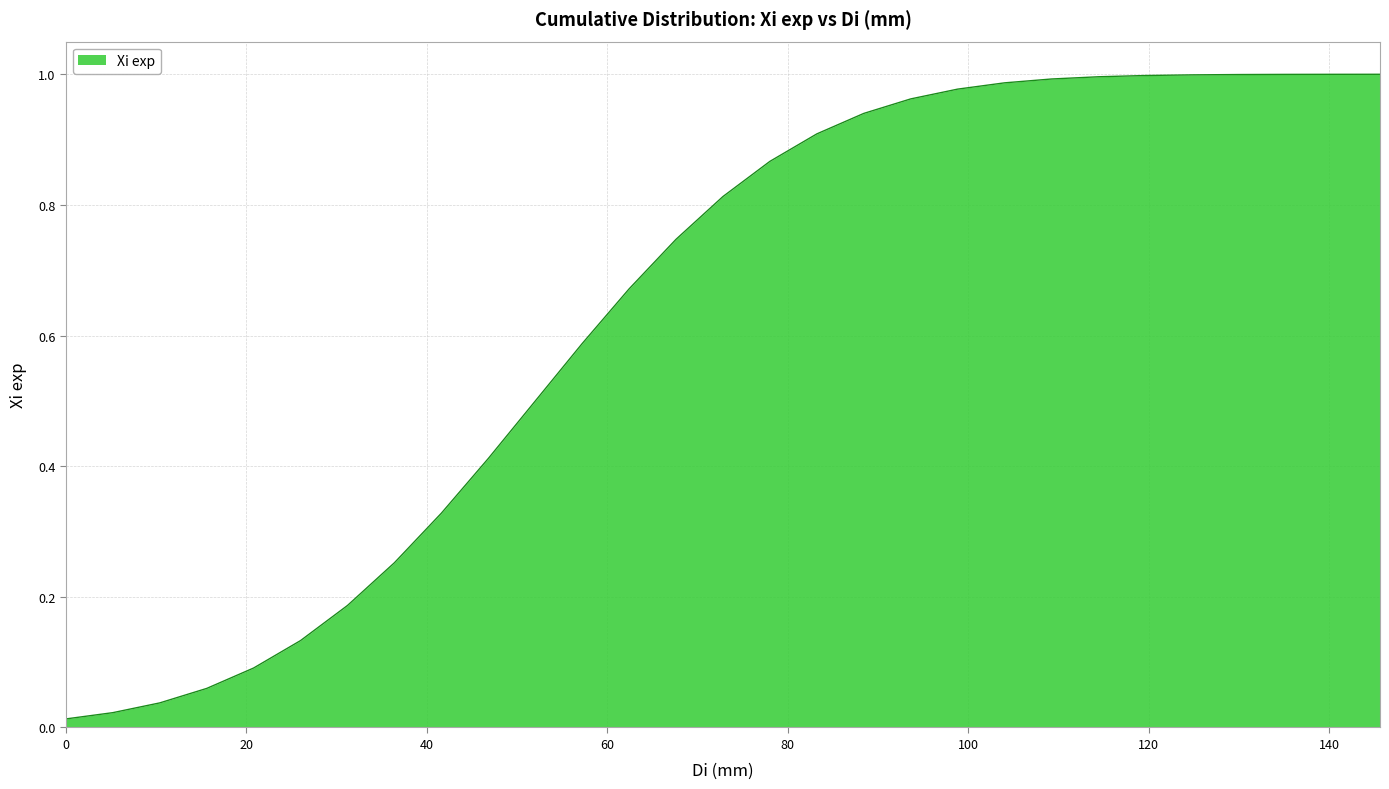

Is this an area chart (filled region under the line)?

Yes